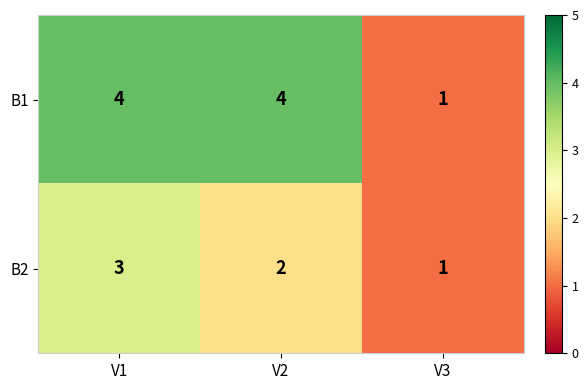

What is the greatest value displayed?

4